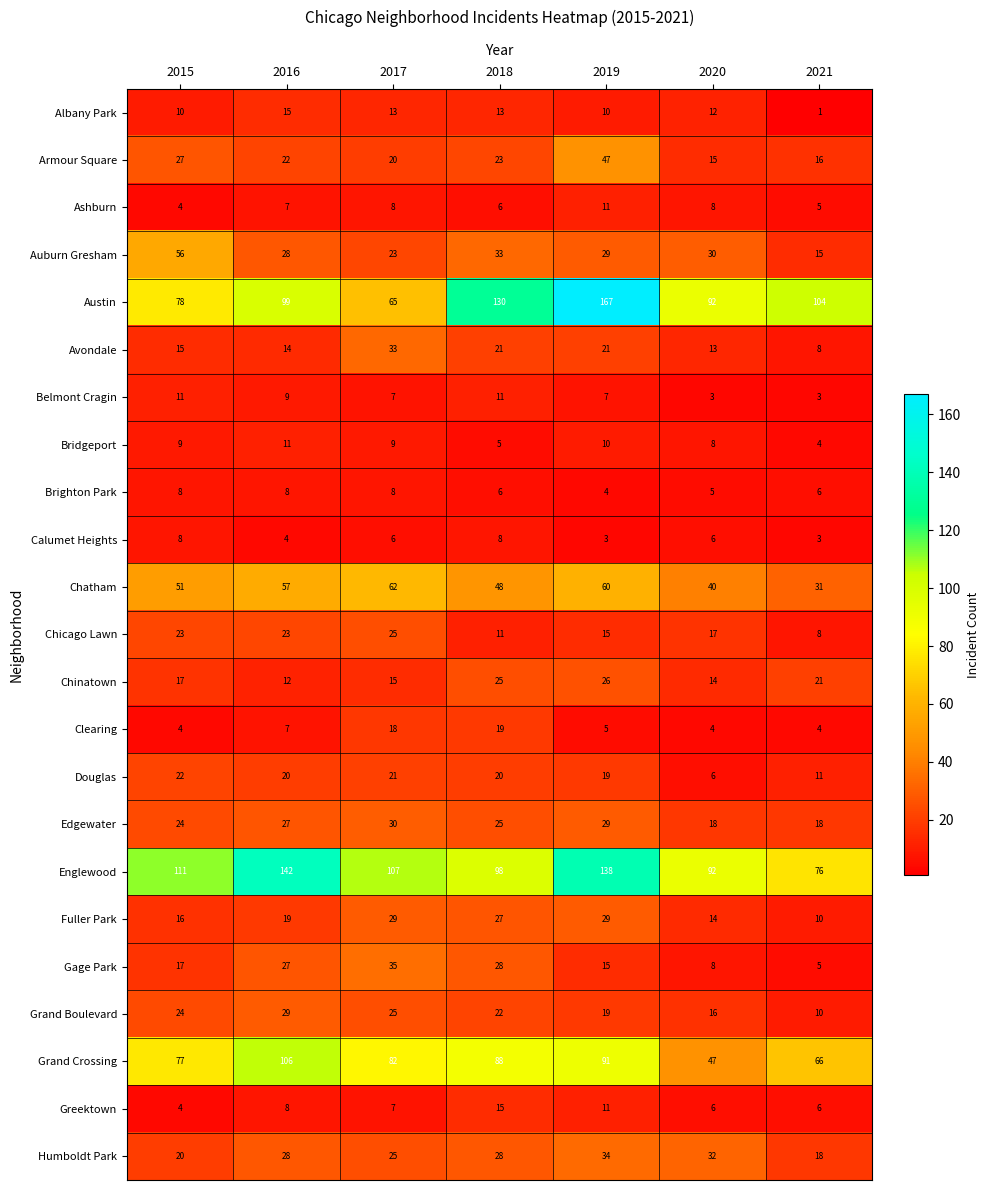

Which label corresponds to the smallest value in the chart?

2021